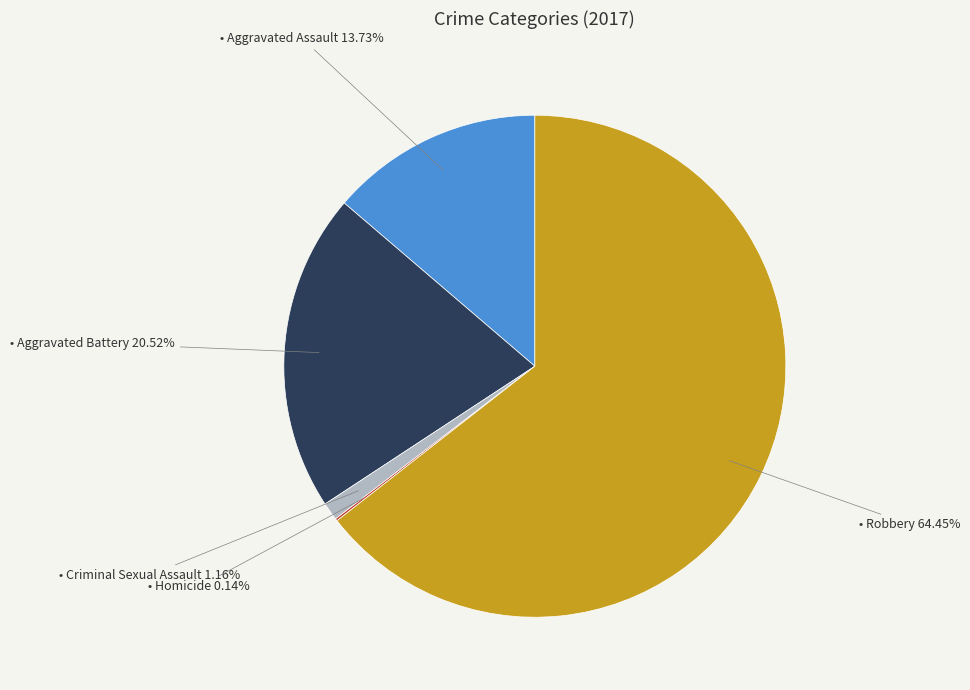

Does any single category account for the majority?

Yes